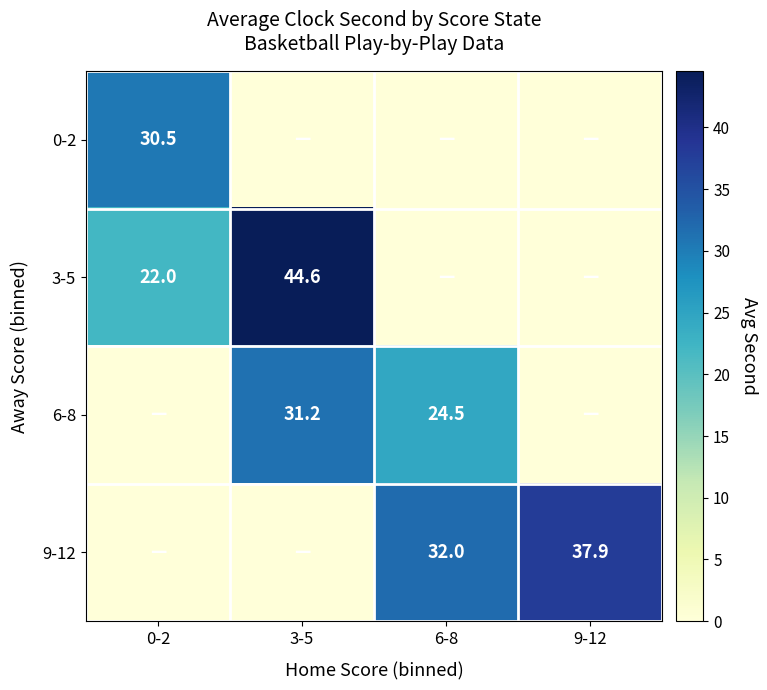

Count the number of data series in this chart.

4